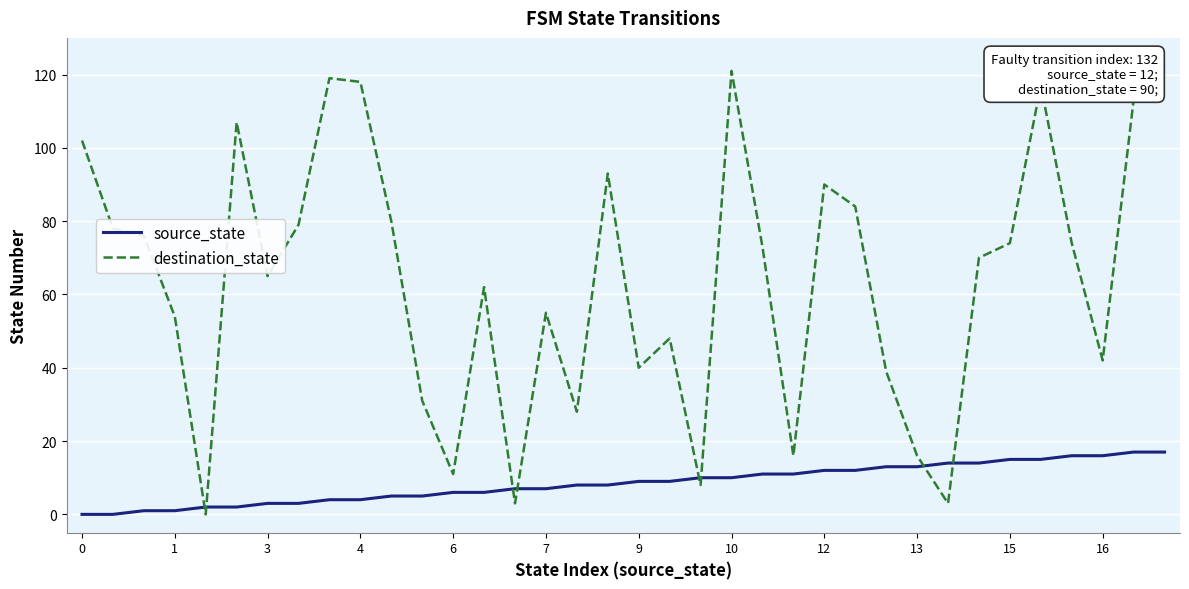

Reading left to right, what are all the values shown in this chart?

source_state: 0	0	1	1	2	2	3	3	4	4	5	5	6	6	7	7	8	8	9	9	10	10	11	11	12	12	13	13	14	14	15	15	16	16	17	17
destination_state: 102	78	76	54	0	107	65	79	119	118	80	31	11	62	3	55	28	93	40	48	8	121	73	16	90	84	39	16	3	70	74	117	74	42	113	123